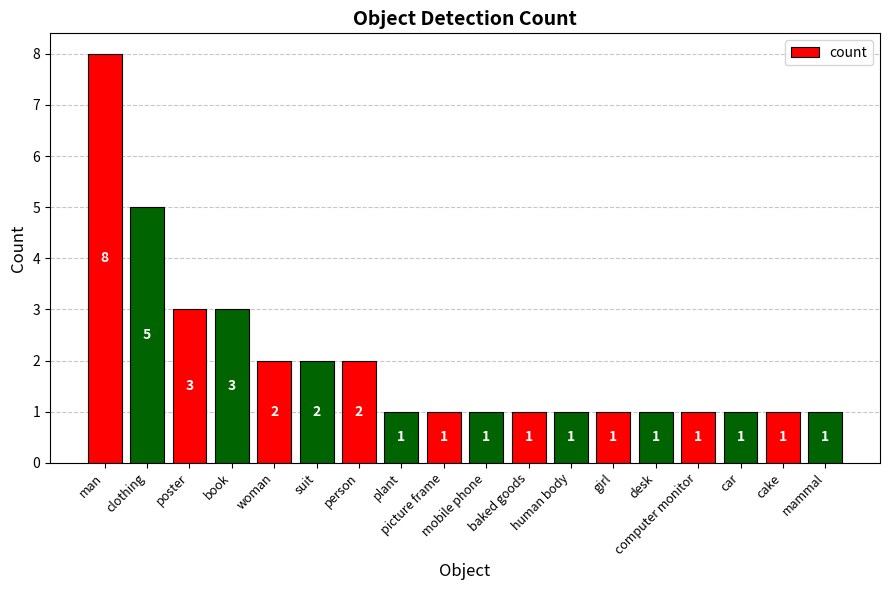

What is the value of the 15th bar from the left?

1